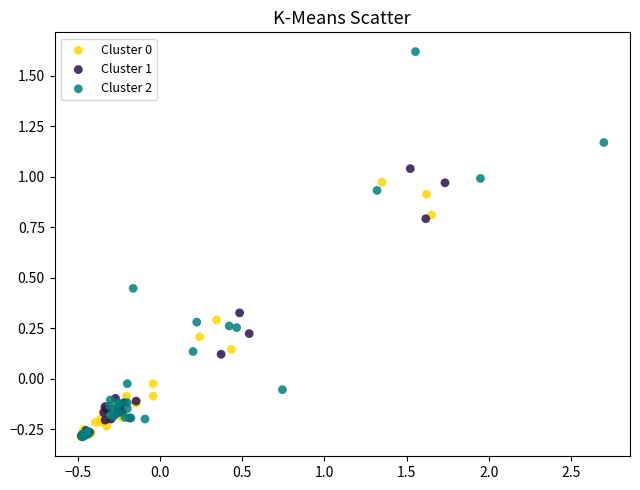

Which series reaches the maximum Y coordinate?

Cluster 2